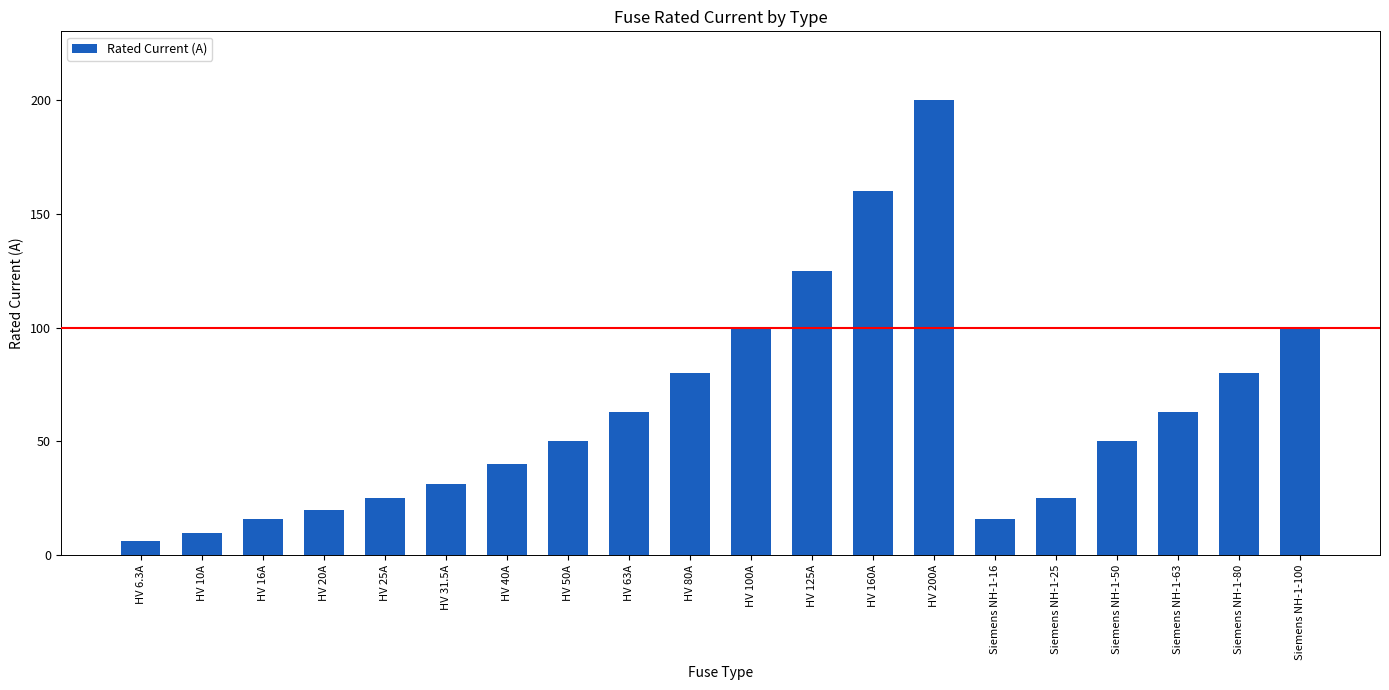

What is the sum of all values?

1260.8